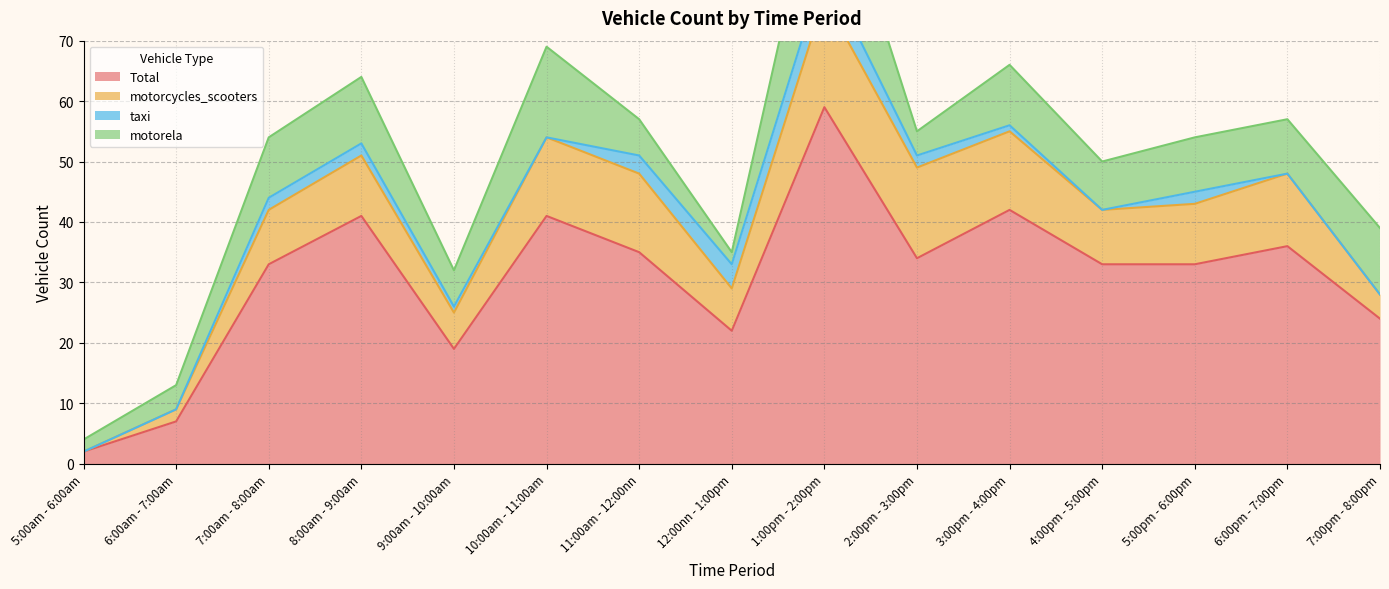

Which series changed the most between 9:00am - 10:00am and 11:00am - 12:00nn?

Total